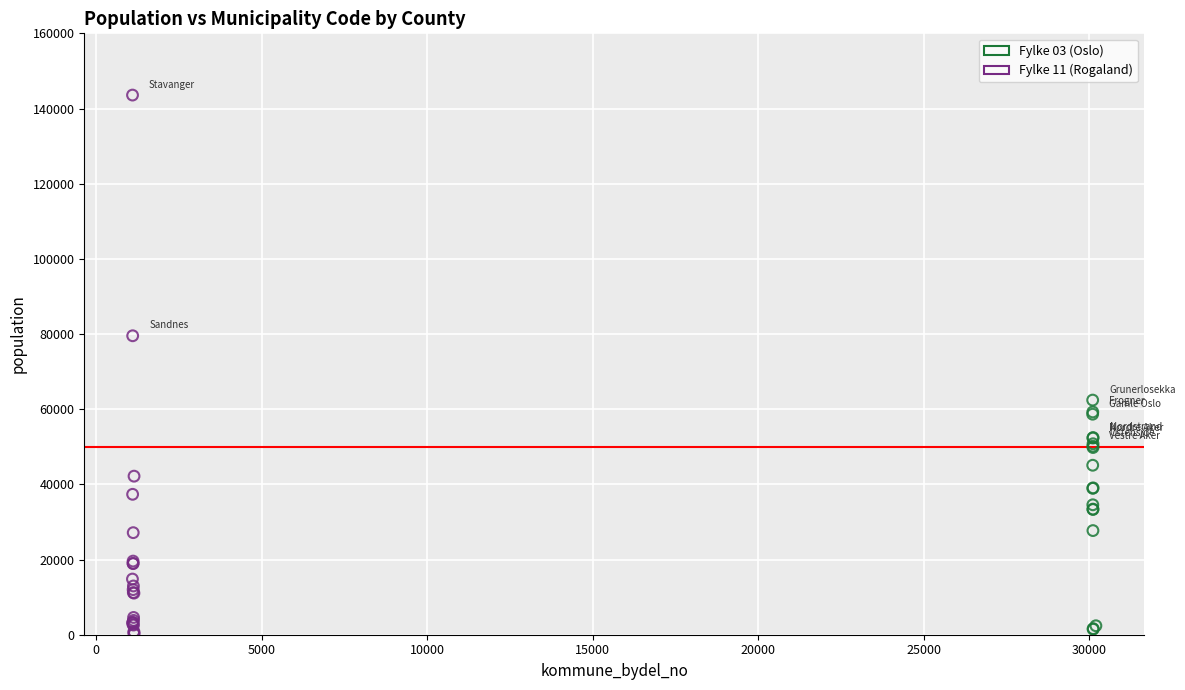

Which series reaches the maximum Y coordinate?

Fylke 11 (Rogaland)